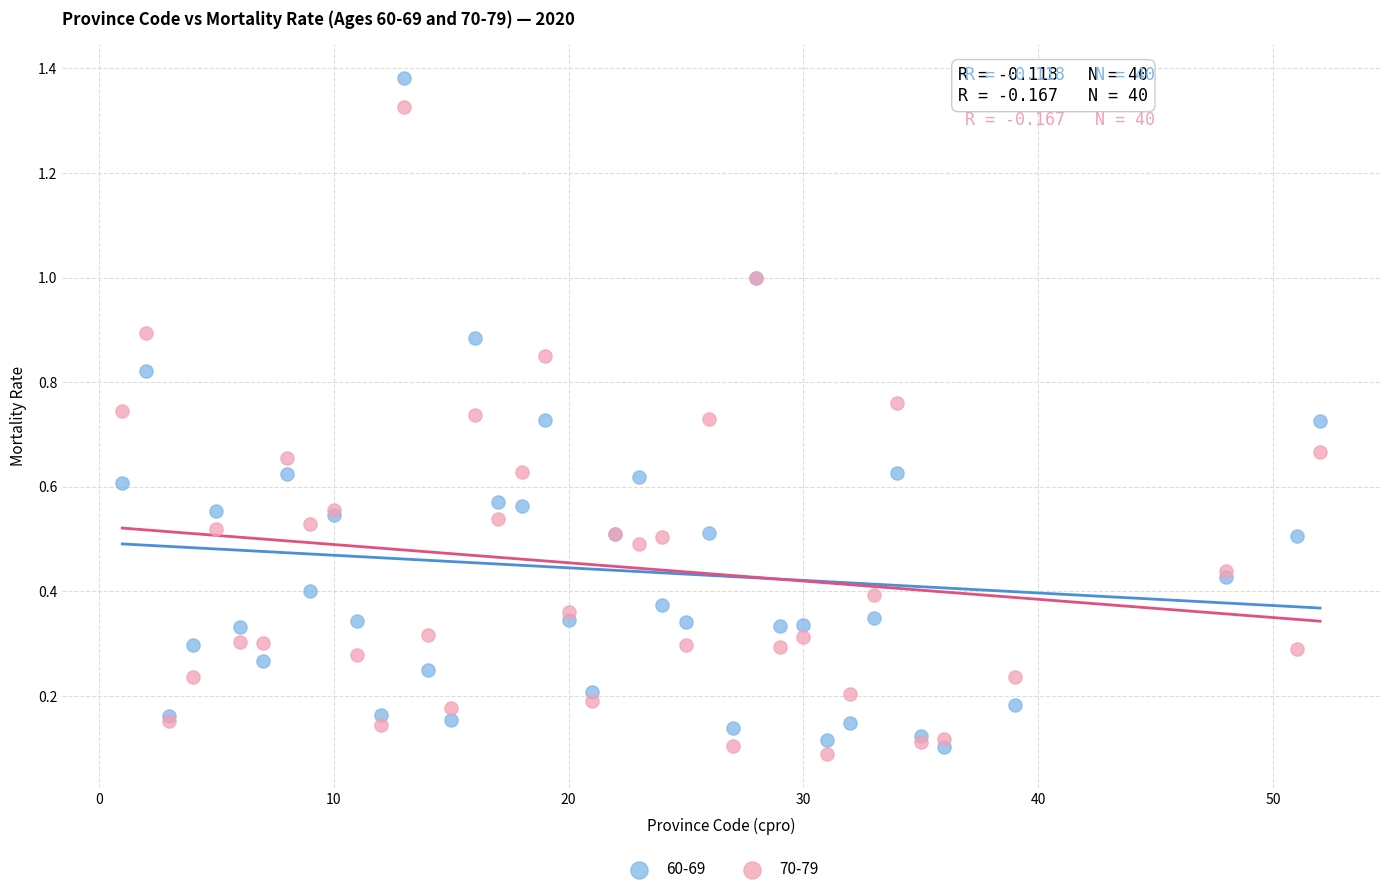

What is the X range (max minus min) for the scatter plot?

51.0